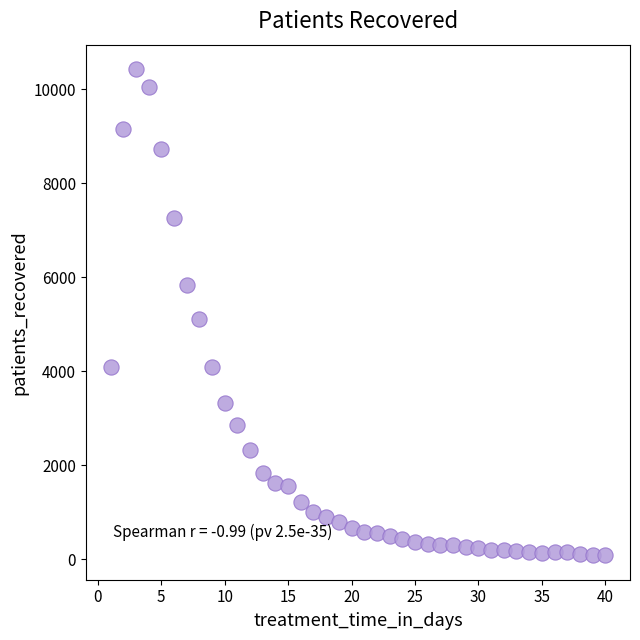

What Y value in the scatter plot is closest to 5255?

5102